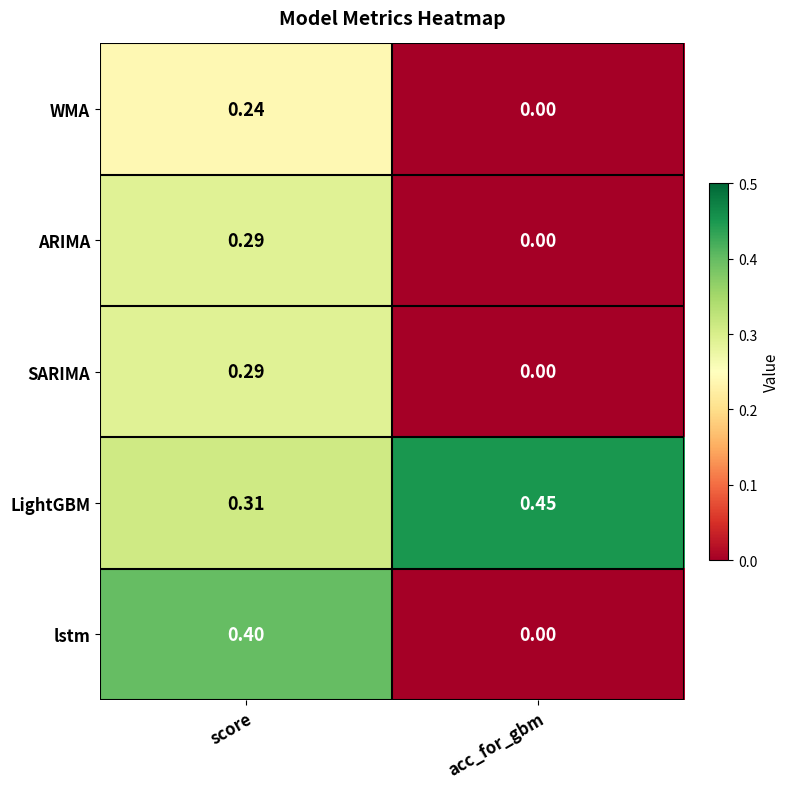

Which series has the largest total across all categories?

LightGBM